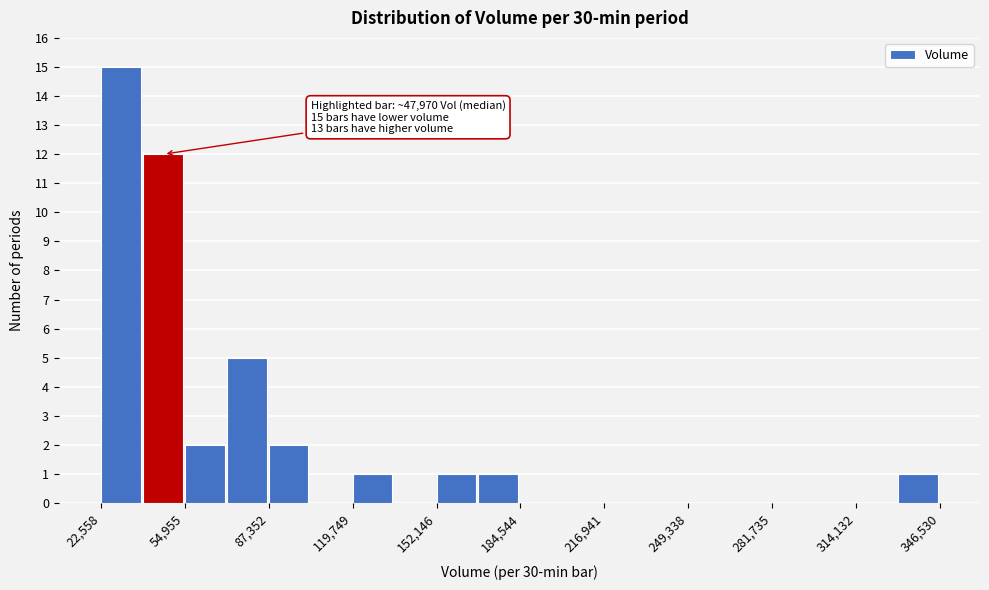

Read against the x-axis, roughly where is the centre of the tallest bar?

30000